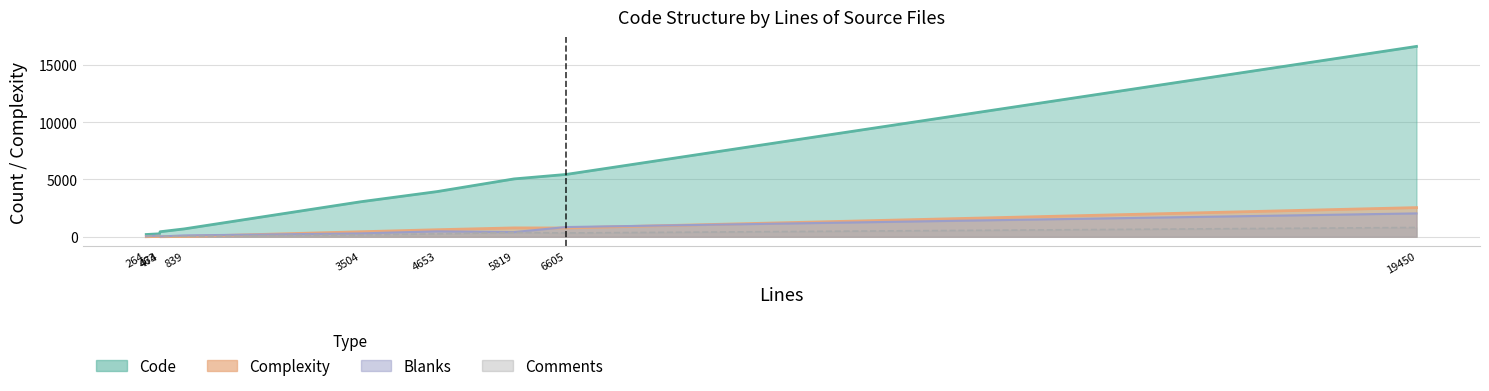

True or false: blanks has a value of 404 at complexity.

True